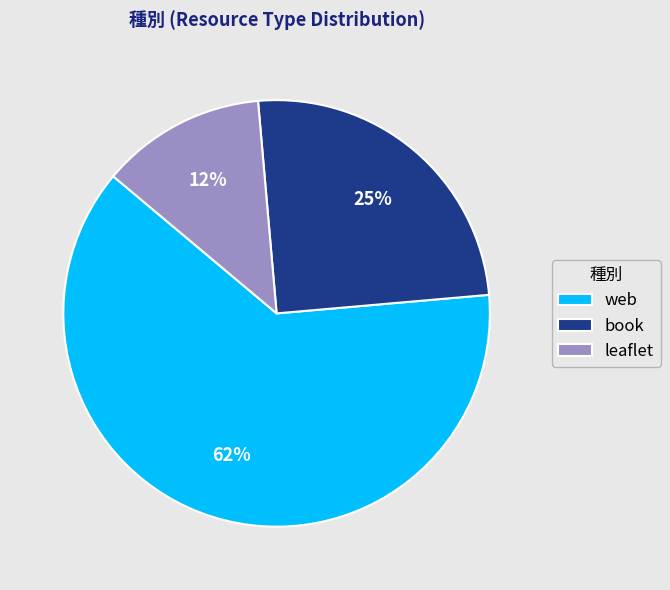

True or false: book accounts for 25% of the total.

True